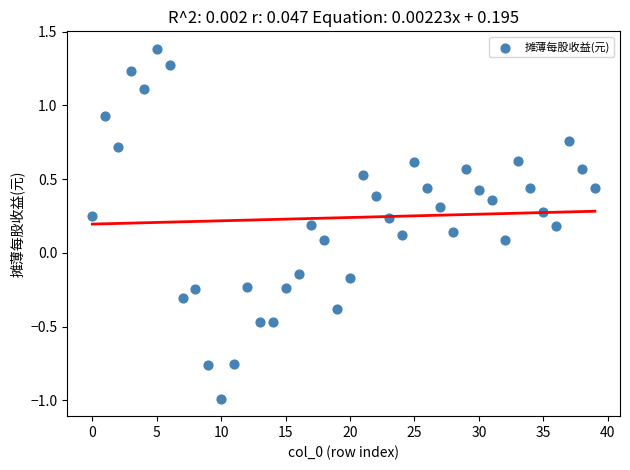

What is the range of Y values (max minus min)?

2.4